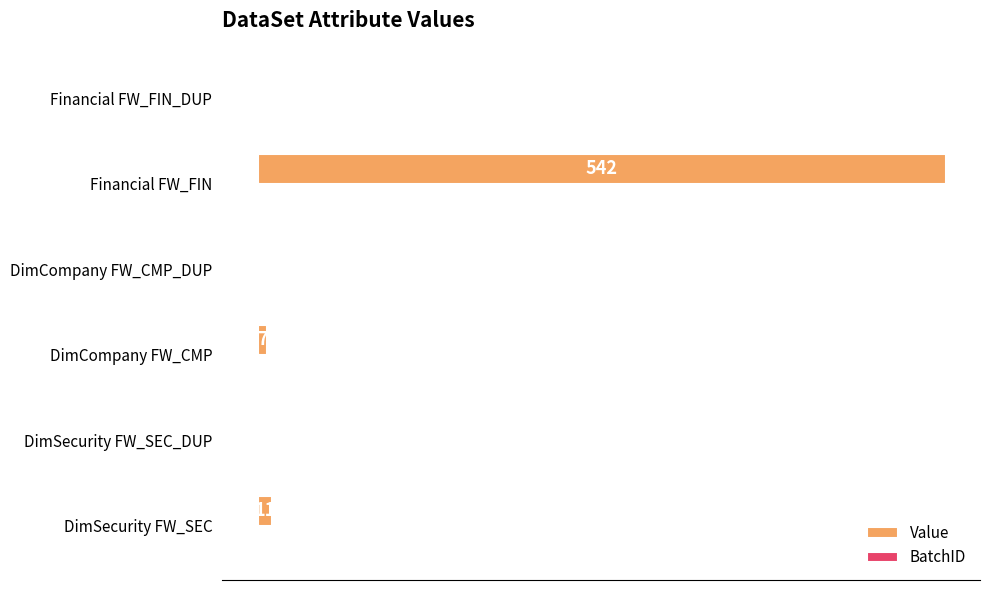

What is the highest value of the Value series?

542